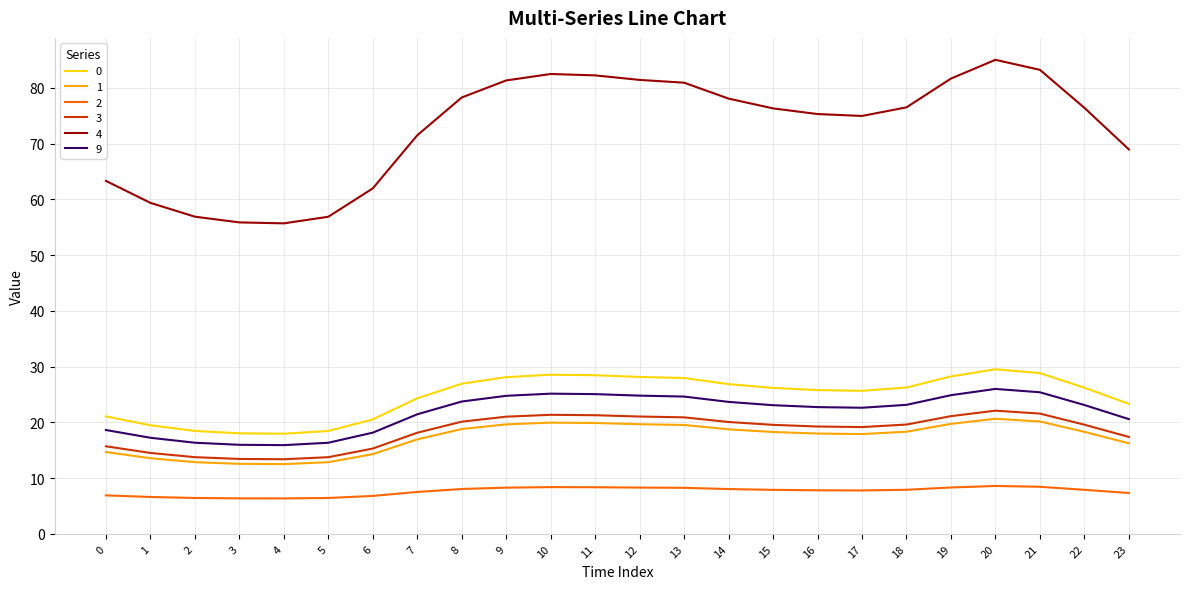

True or false: 0 and 9 intersect in this chart.

False